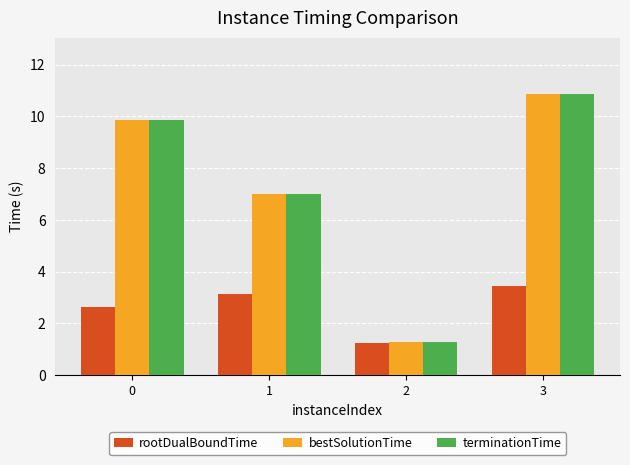

Read the terminationTime value at 1.

7.0